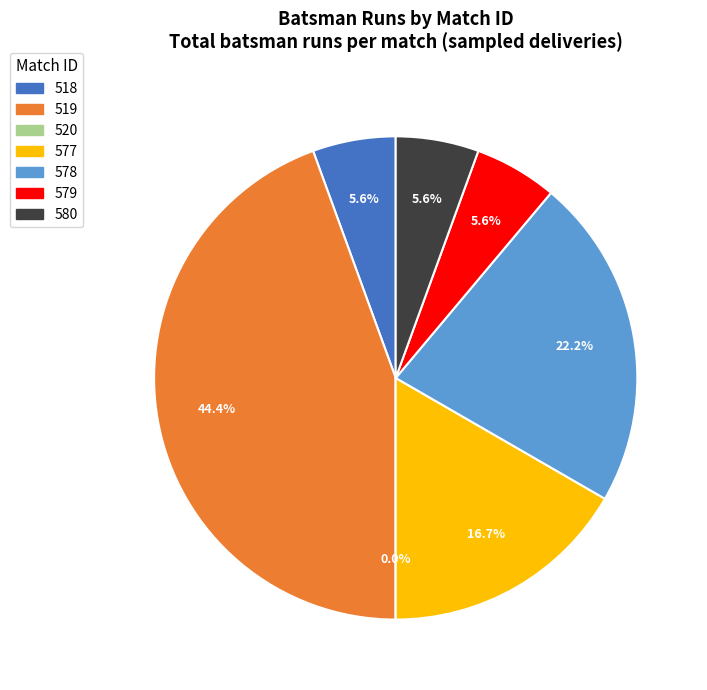

What portion of the pie excludes 520?

100.0%